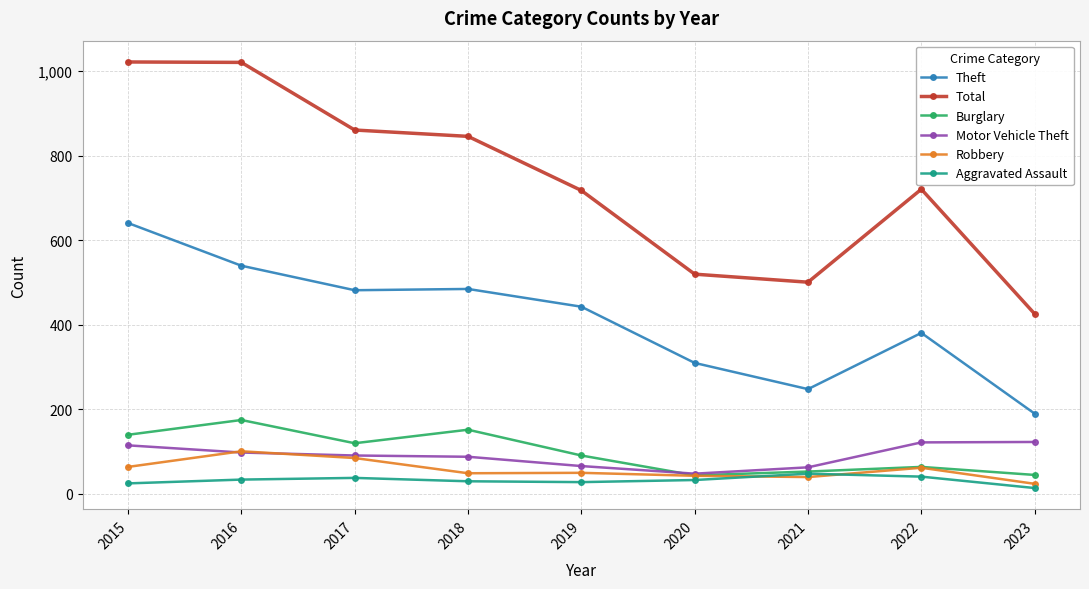

Which series changed the most between 2019 and 2020?

Total